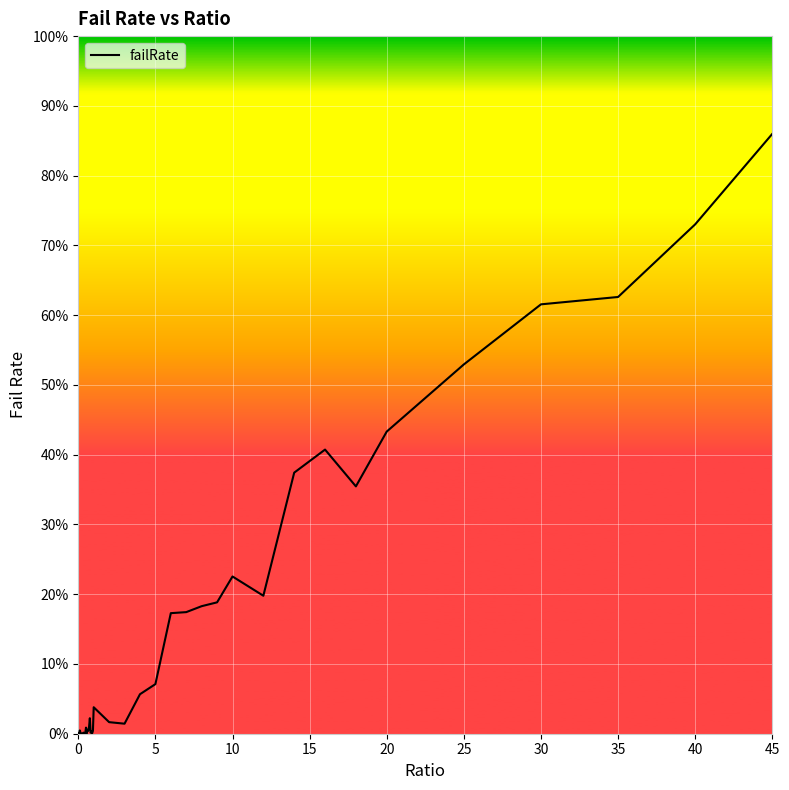

What is the greatest value displayed?

86.0